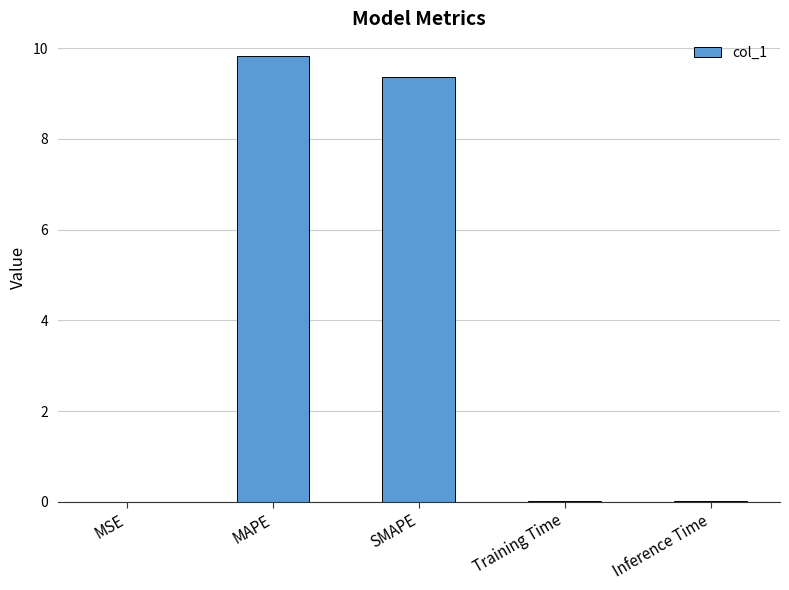

Which category has the highest value across all series?

MAPE